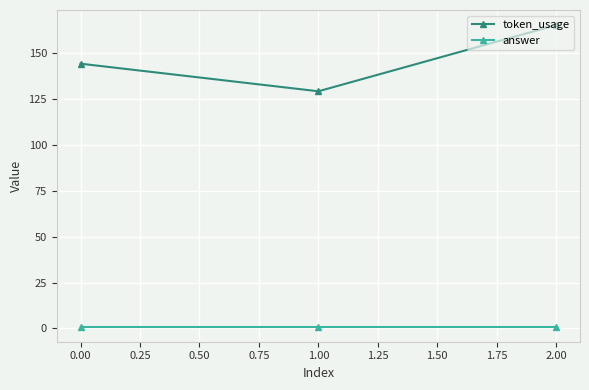

What is the greatest value displayed?

165